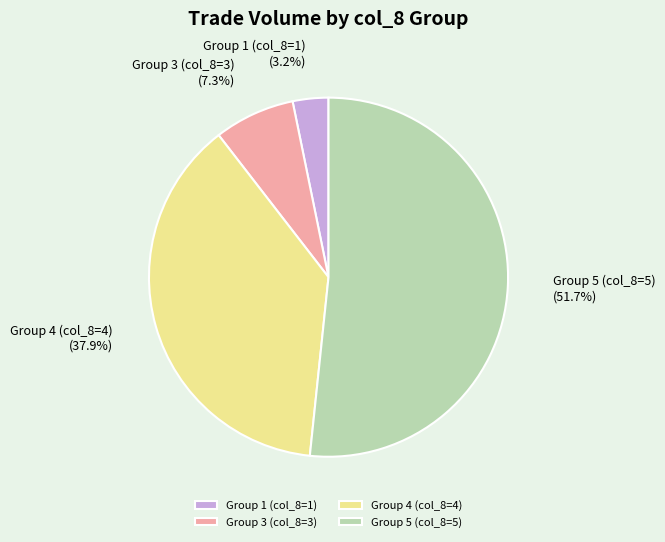

What percentage is NOT represented by Group 1 (col_8=1)?

96.8%